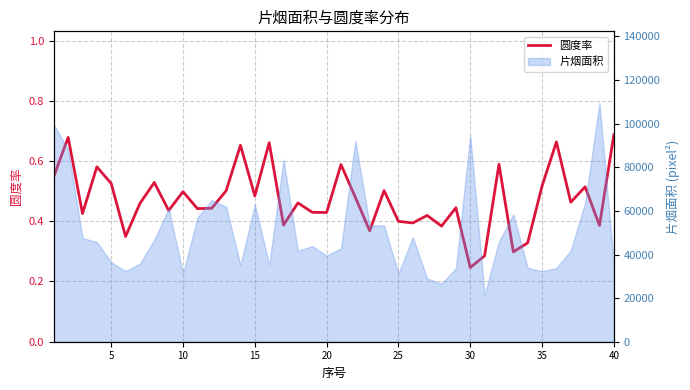

Reading right to left, what are all the values shown in this chart?

0.7	0.4	0.5	0.5	0.7	0.5	0.3	0.3	0.6	0.3	0.2	0.4	0.4	0.4	0.4	0.4	0.5	0.4	0.5	0.6	0.4	0.4	0.5	0.4	0.7	0.5	0.7	0.5	0.4	0.4	0.5	0.4	0.5	0.5	0.3	0.5	0.6	0.4	0.7	0.5